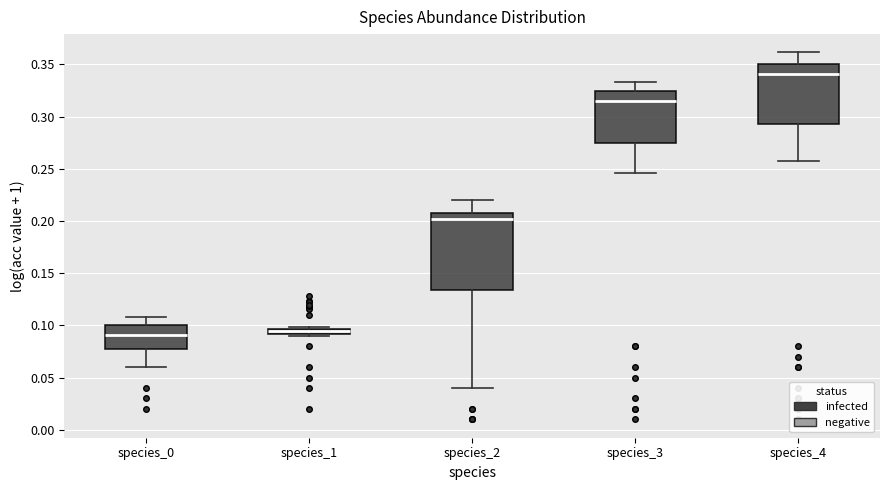

Where is the upper edge of the box for species_1 on the y-axis? The values are not printed on the chart, so give them approximately, as read against the axis.

0.095